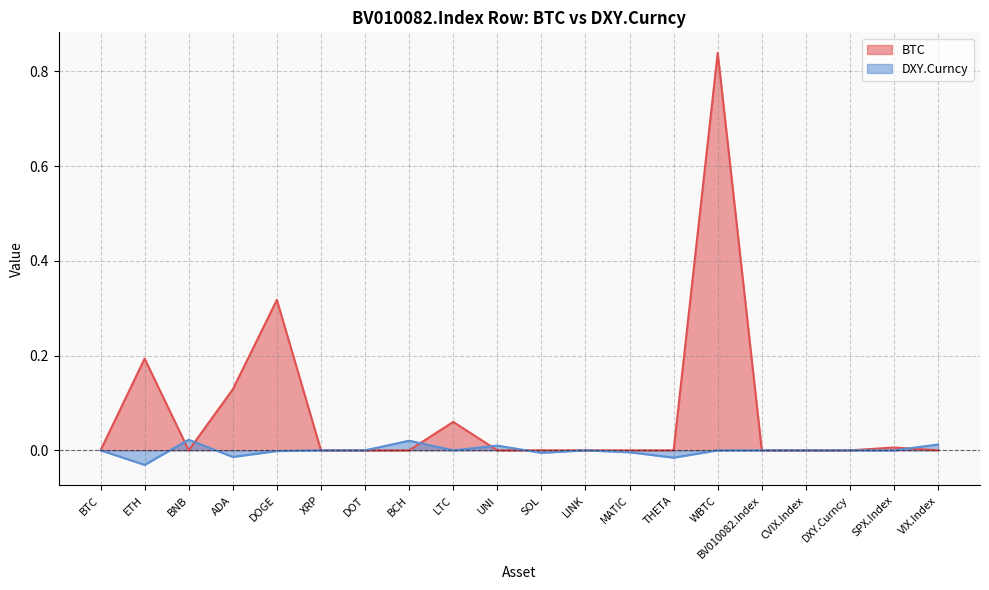

Between which two adjacent categories do BTC and DXY.Curncy first intersect?

ETH and BNB